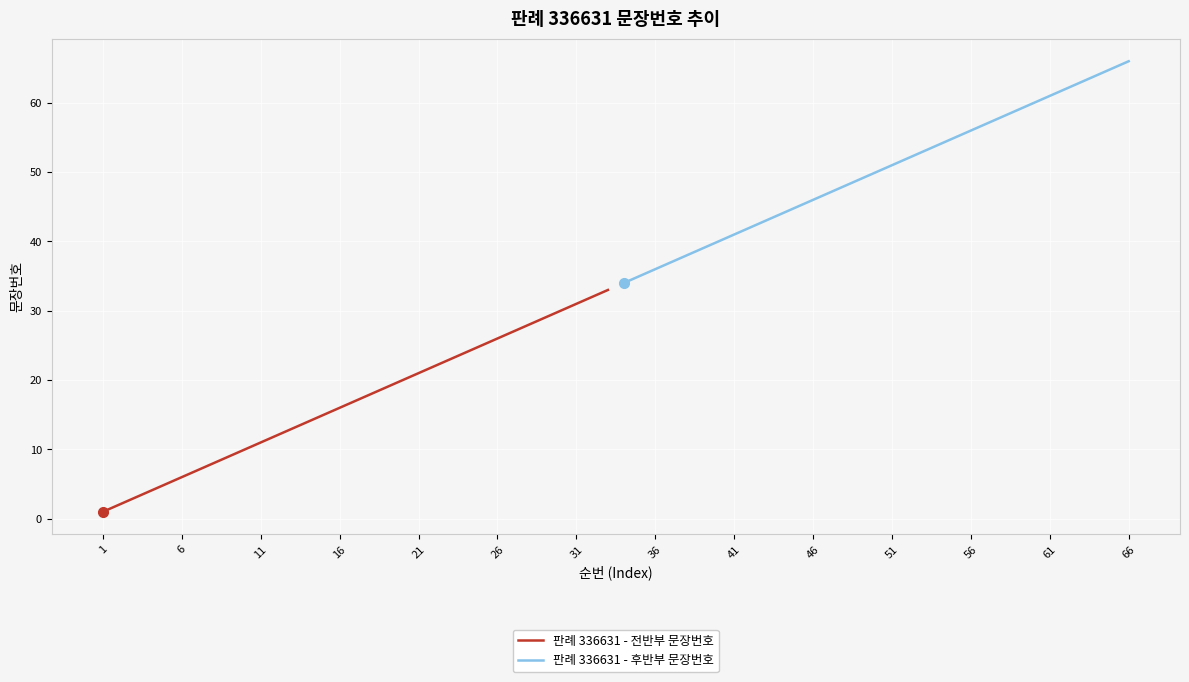

True or false: 판례 336631 - 후반부 문장번호 has a value of 61 at 46.

False